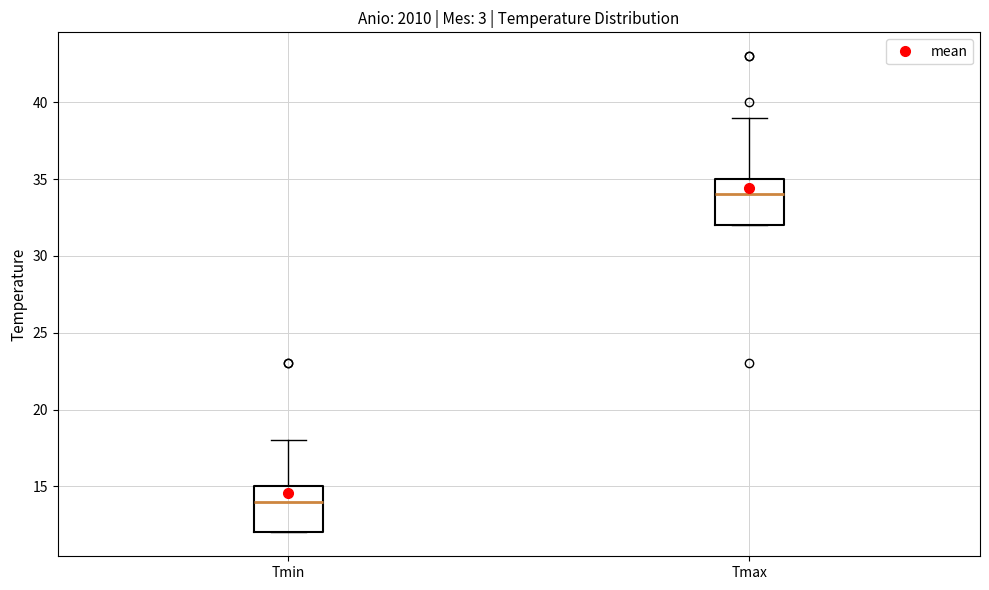

Reading left to right, read every box against the y-axis: the position of its median line, the range the box covers, and the ends of its whiskers. The values are not printed on the chart, so give them approximately, as read against the axis.

Tmin: median 14, box 12 to 15, whiskers 12 to 18
Tmax: median 34, box 32 to 35, whiskers 32 to 39